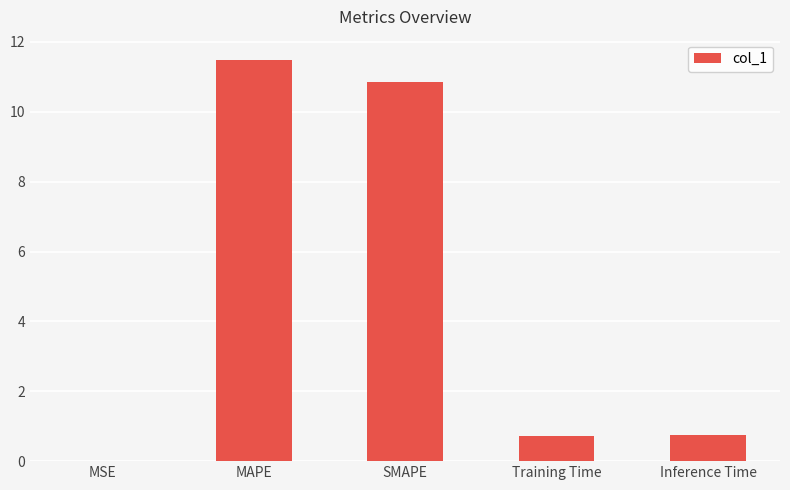

Are the bars grouped side by side (vs. stacked)?

No